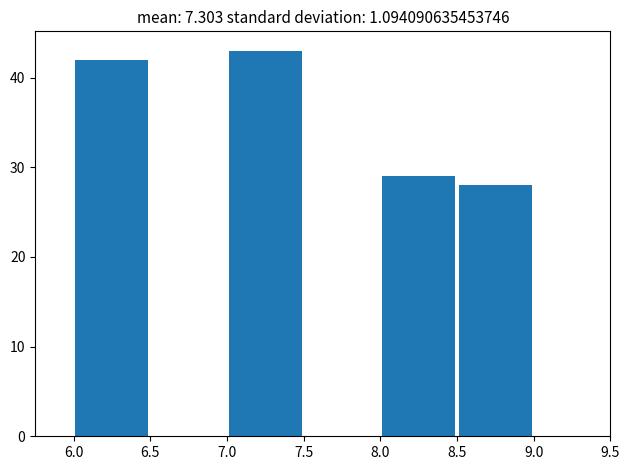

Over which range of the x-axis is the bar tallest?

7.0 to 7.5